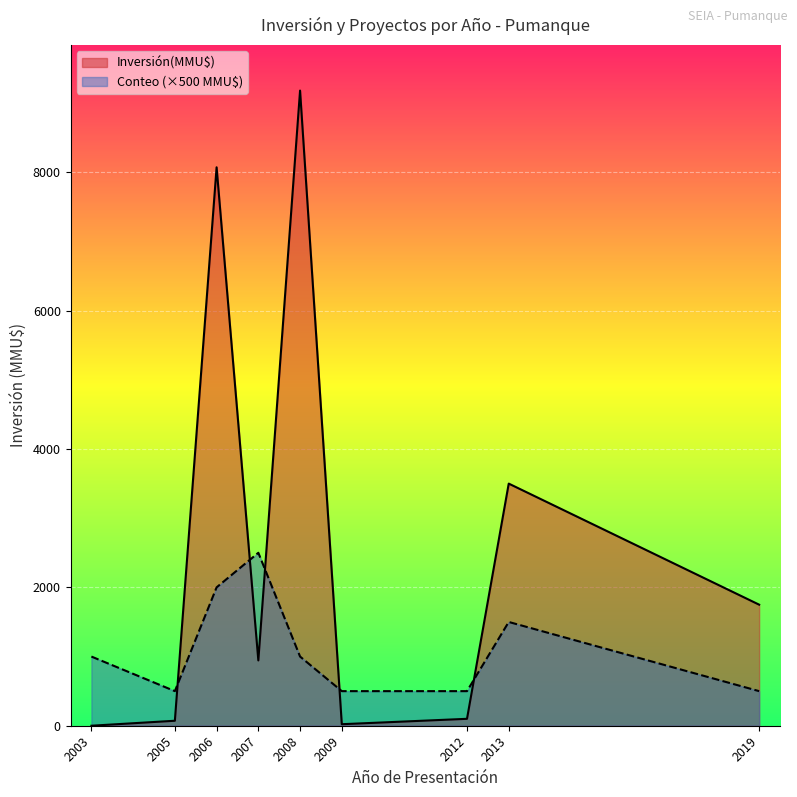

What is the total value across all series at 2019?

2250